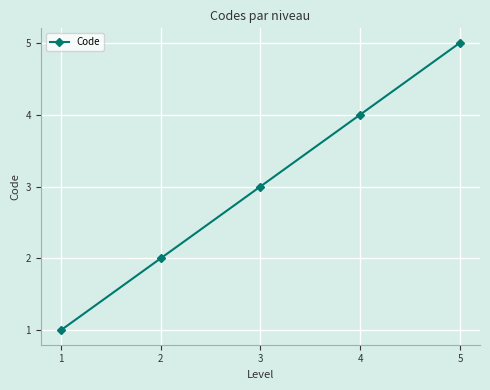

What is the average value?

3